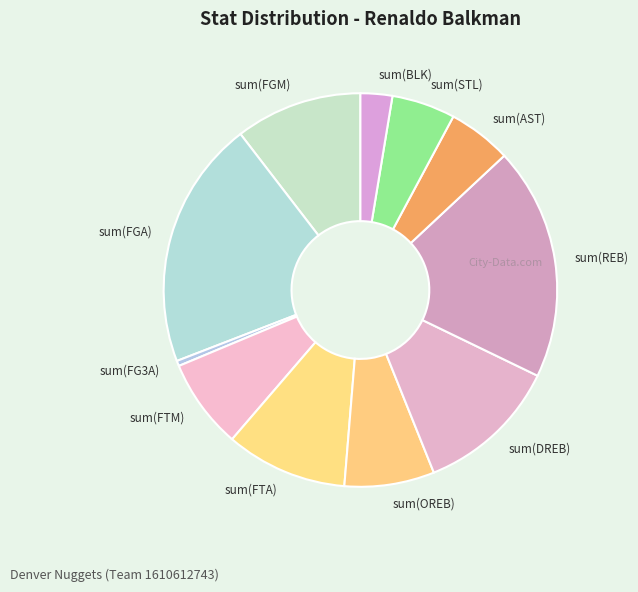

Is there a majority slice in this chart?

No